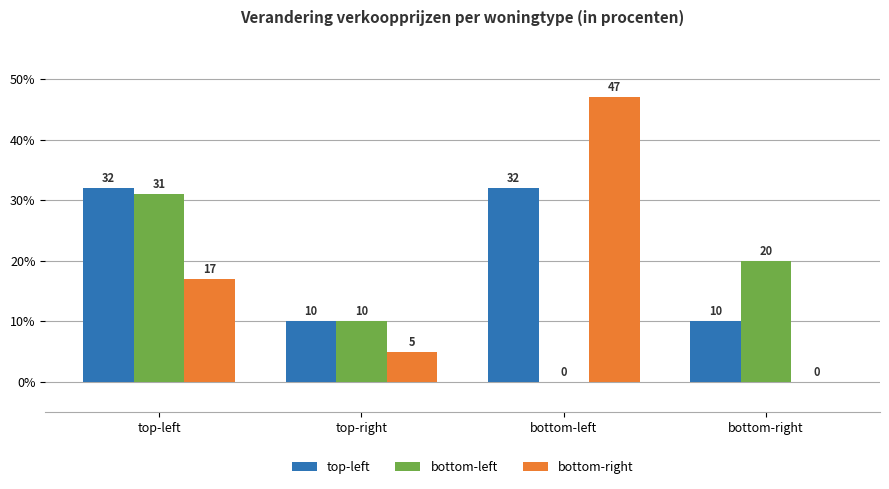

What is the total value across all series at bottom-right?

30